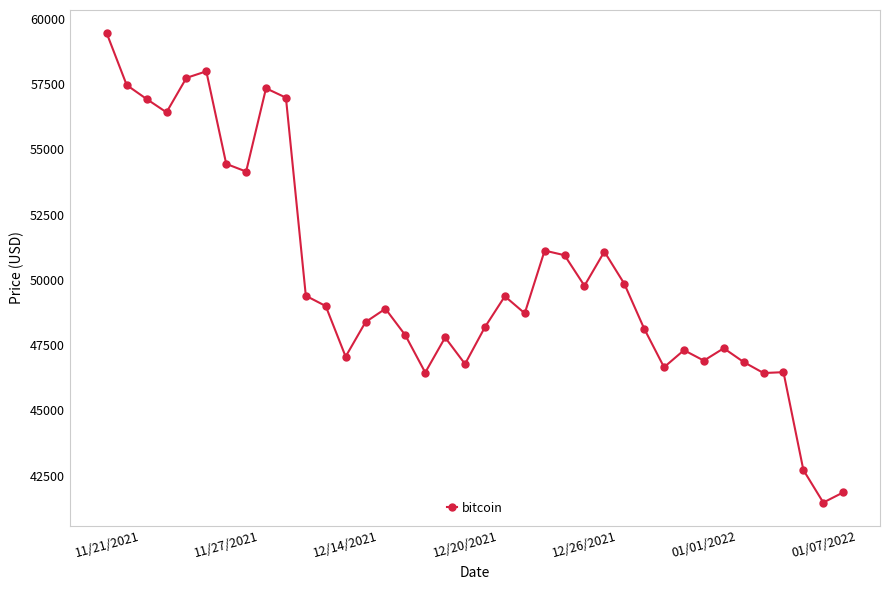

What is the sum of all values?

1901797